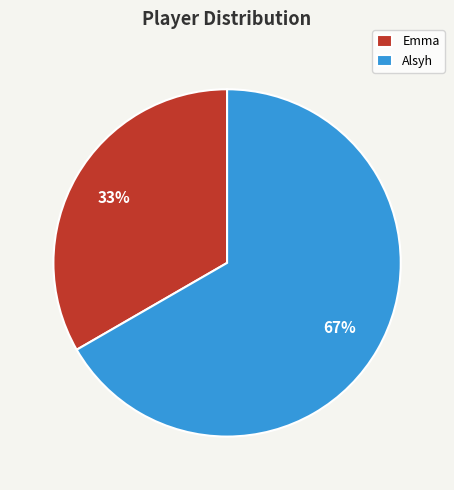

What is the ratio of the value at Alsyh to the value at Emma?

2.0